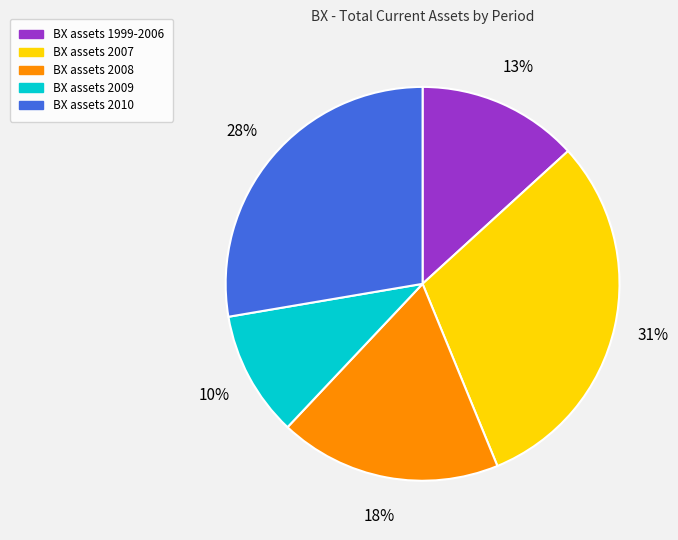

Is there a majority slice in this chart?

No